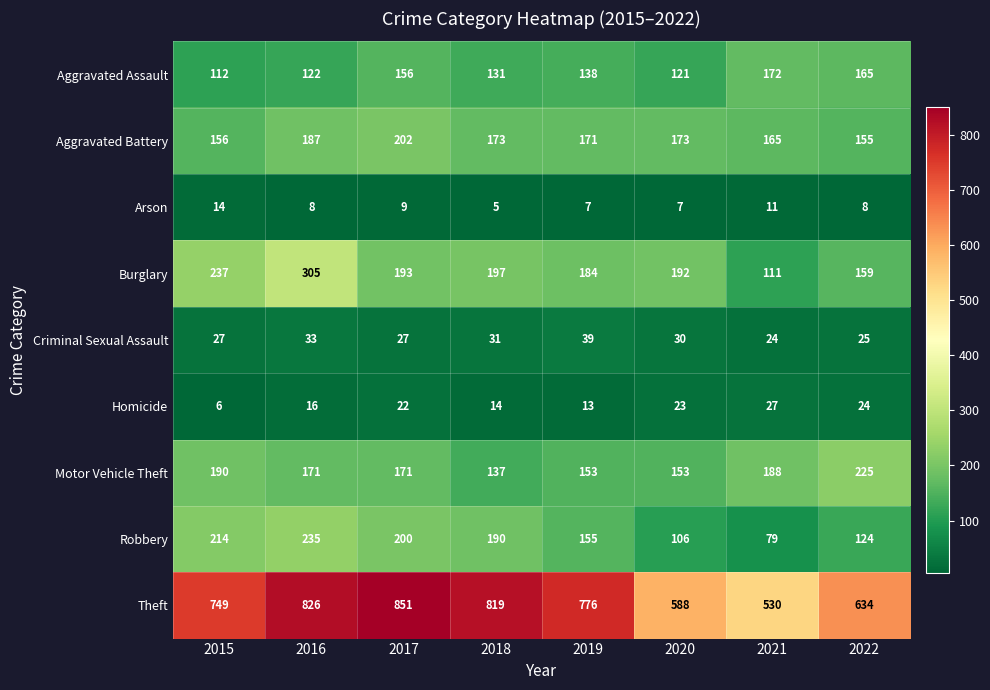

At which label does Arson first exceed 8?

2015